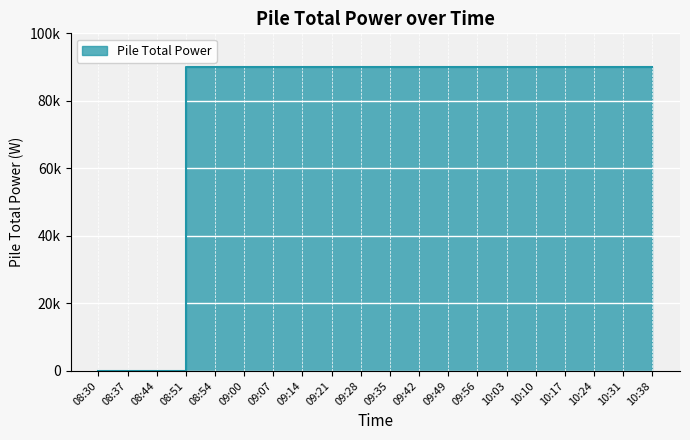

Between 10:38 and 08:51, which is larger?

10:38